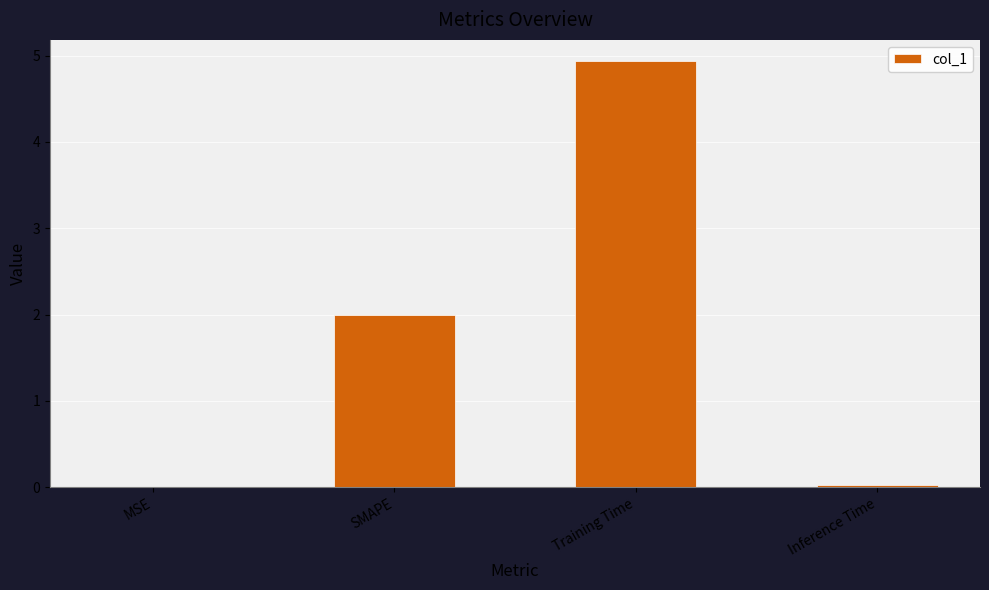

What is the sum of all values?

7.0